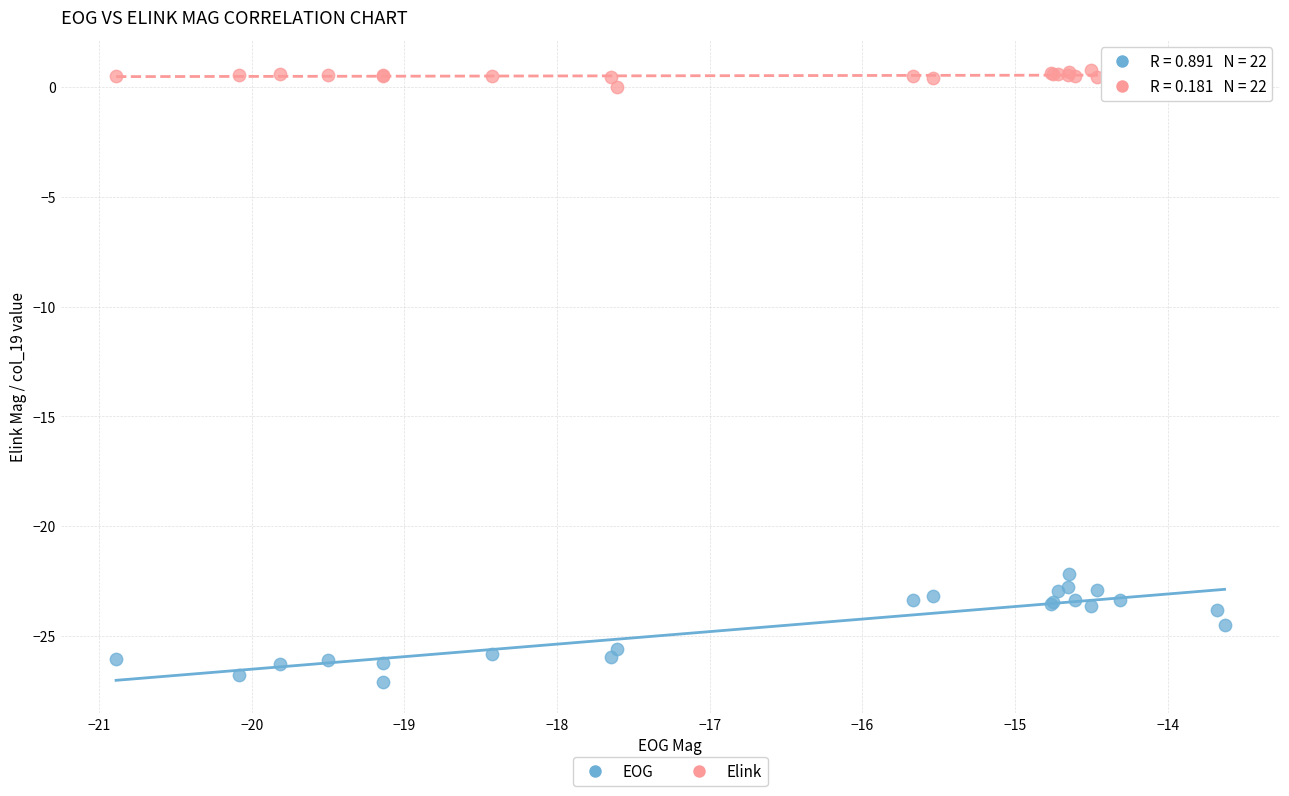

What are all the series names shown in the legend?

EOG, Elink